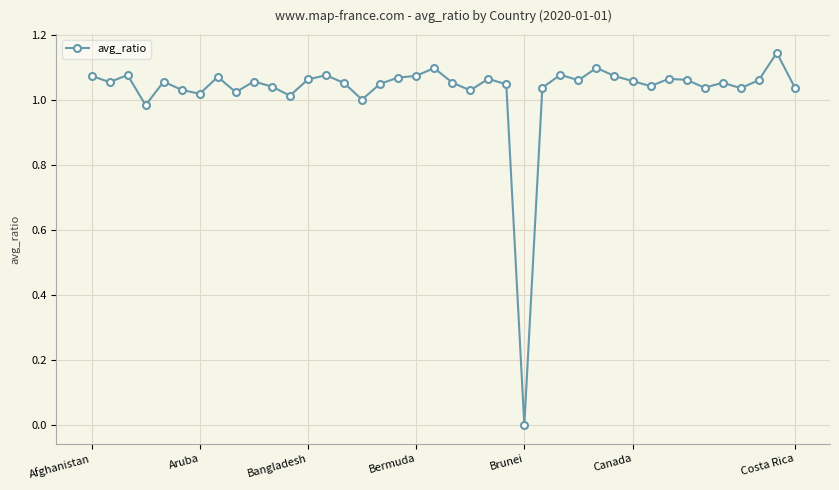

True or false: the data has more than 2 interior local peaks.

True